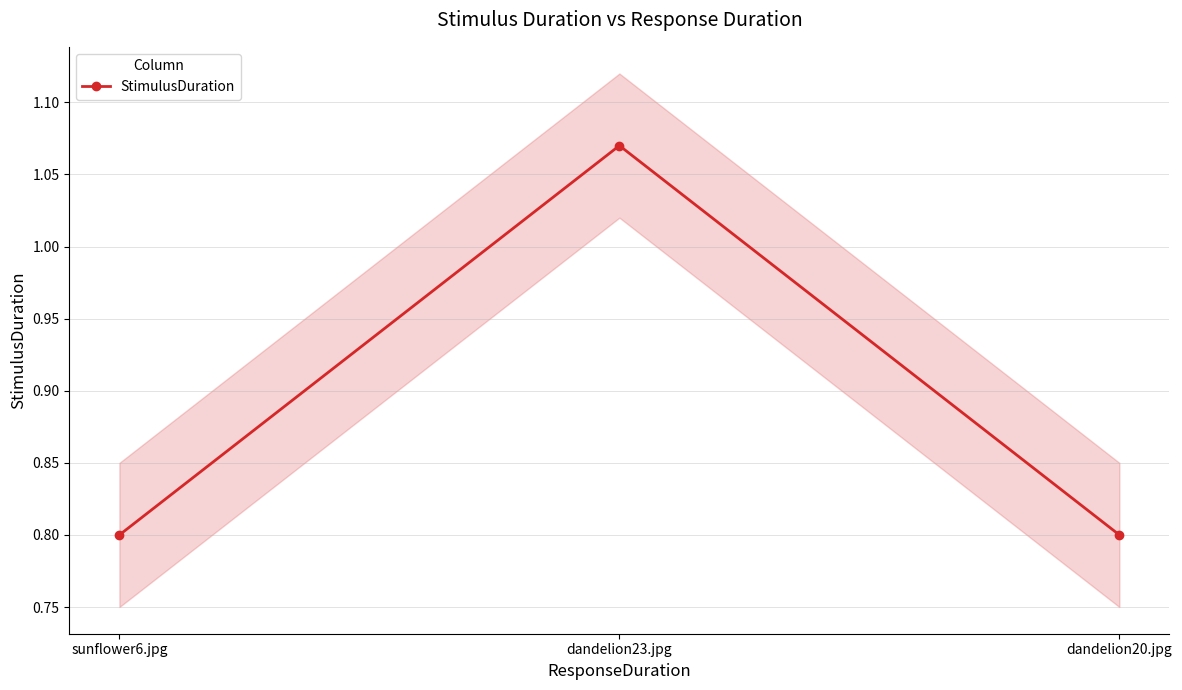

What position from the right is dandelion23.jpg?

2